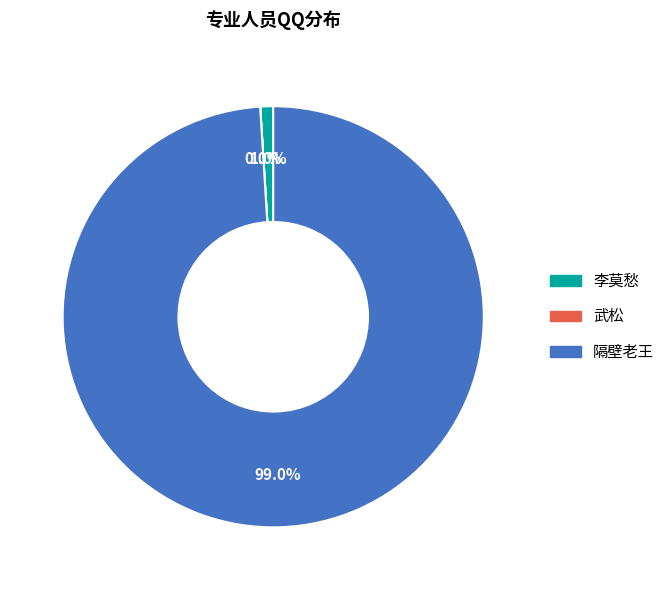

To the nearest percent, what is the difference between the largest and smallest slice percentages?

99%